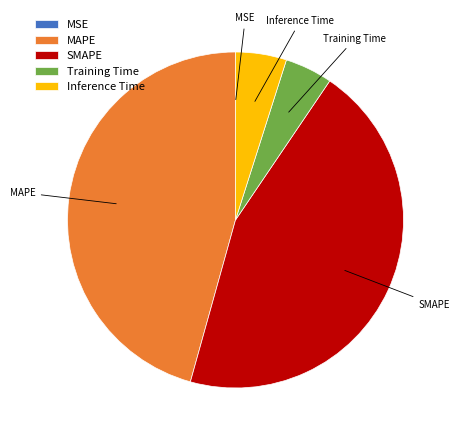

Is it true that MAPE is 46% of the pie?

True